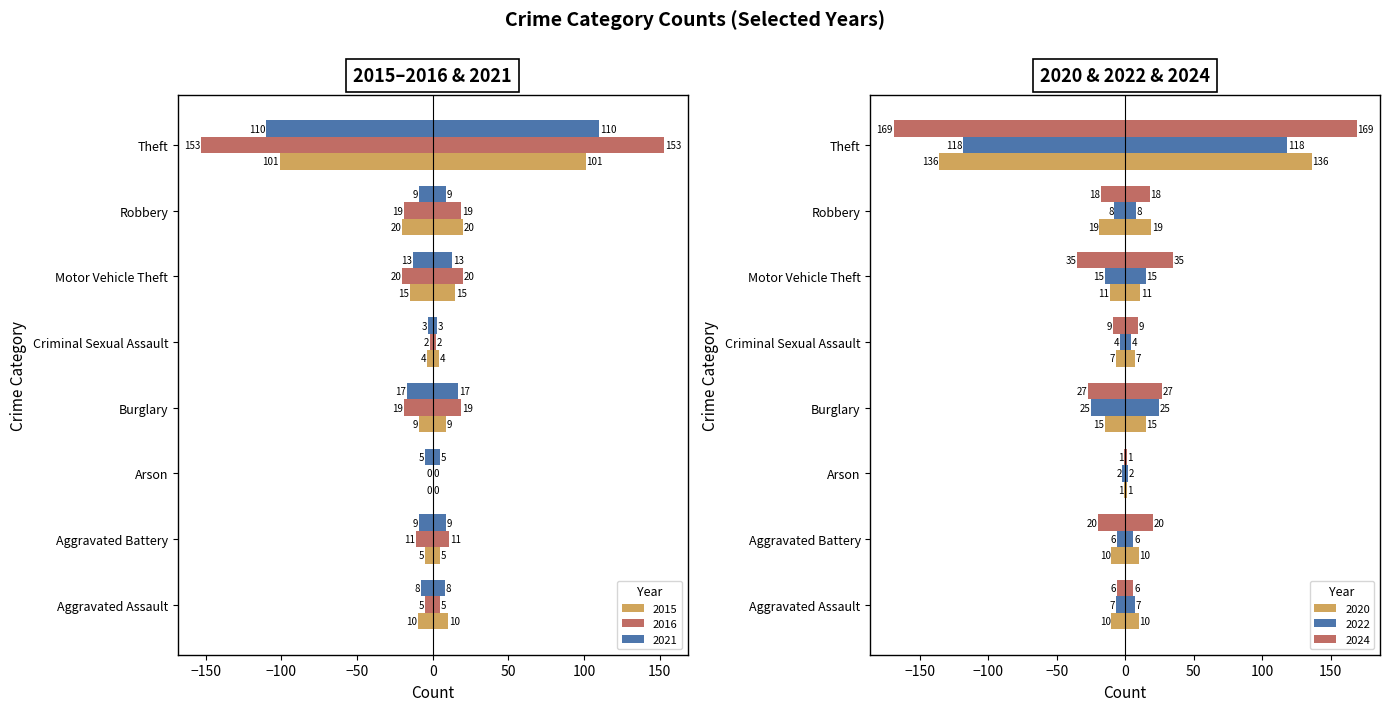

What is the minimum value shown in the chart?

-169